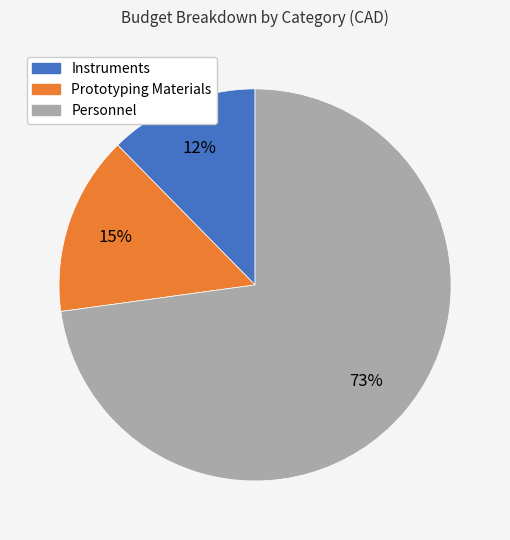

Which slice is the smallest?

Instruments